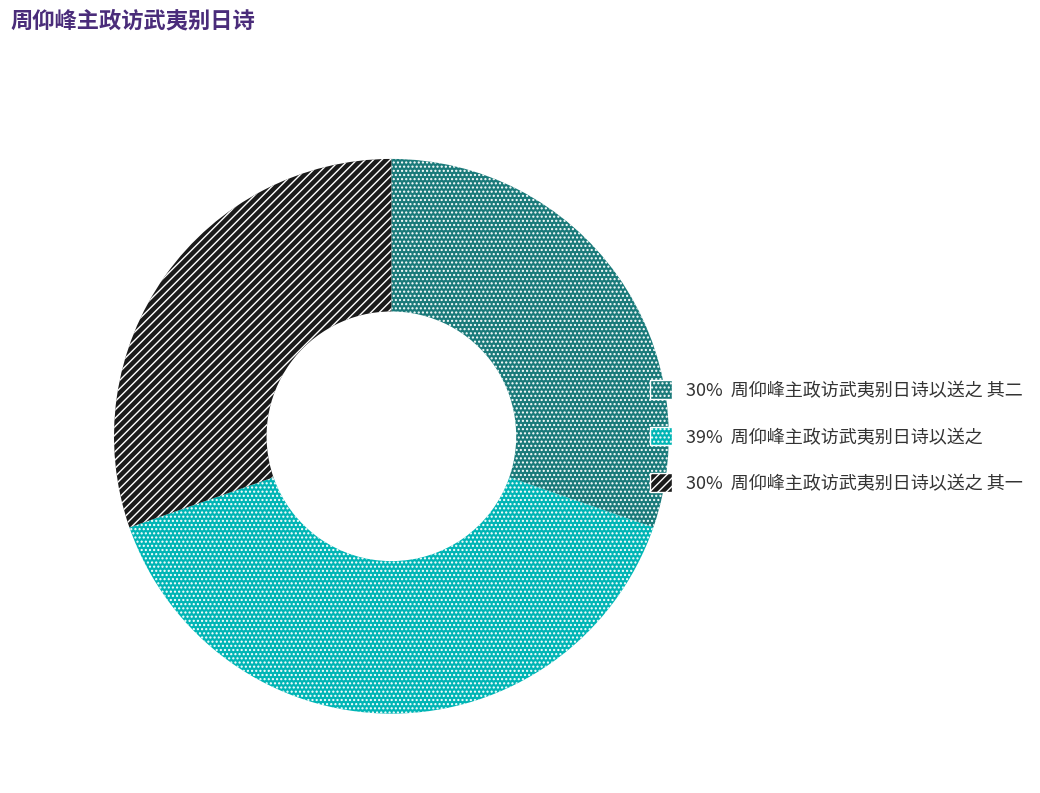

Is there any slice that represents more than half of the pie?

No